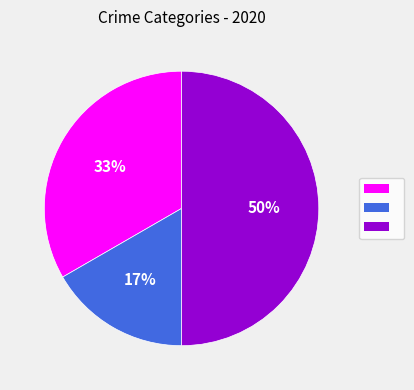

How many segments does this pie chart have?

3